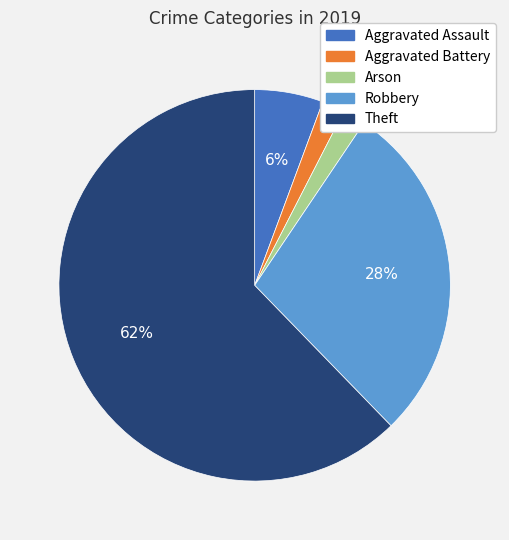

Is it true that Aggravated Assault is 6% of the pie?

True